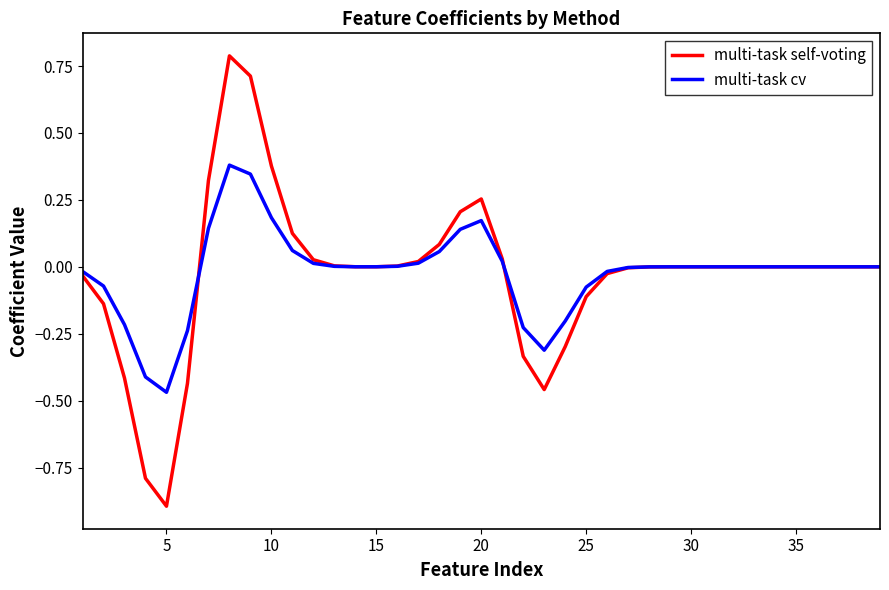

What is the maximum value for multi-task self-voting?

0.8